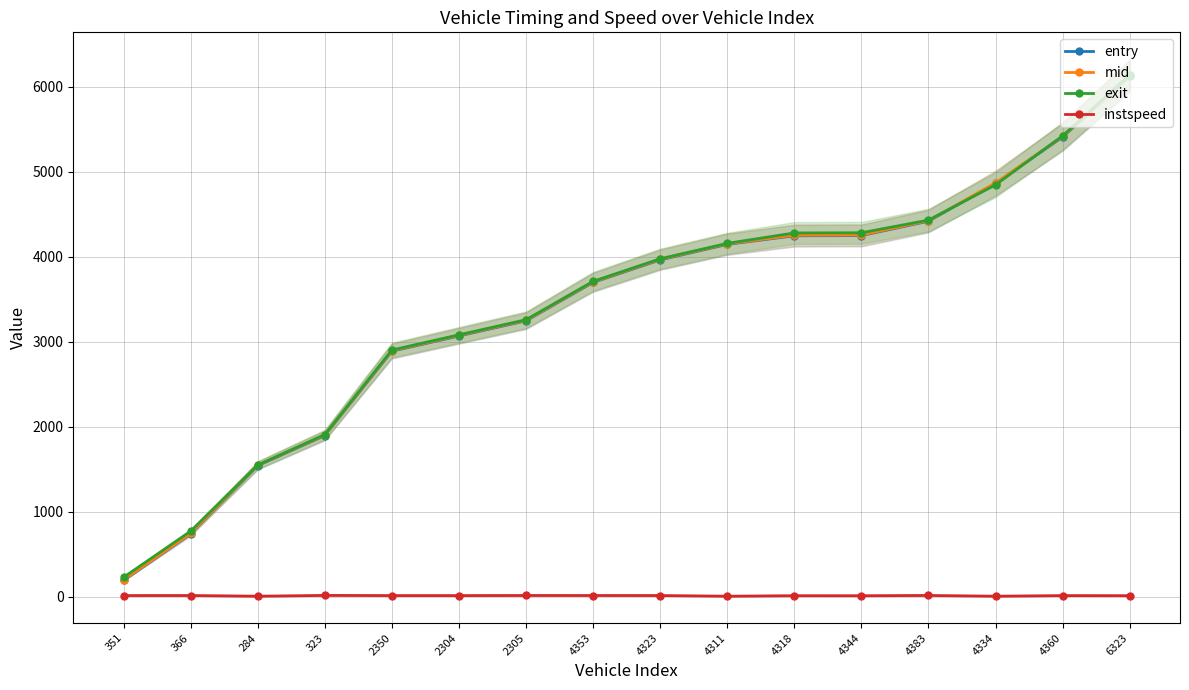

At which label does instspeed first exceed 12?

351